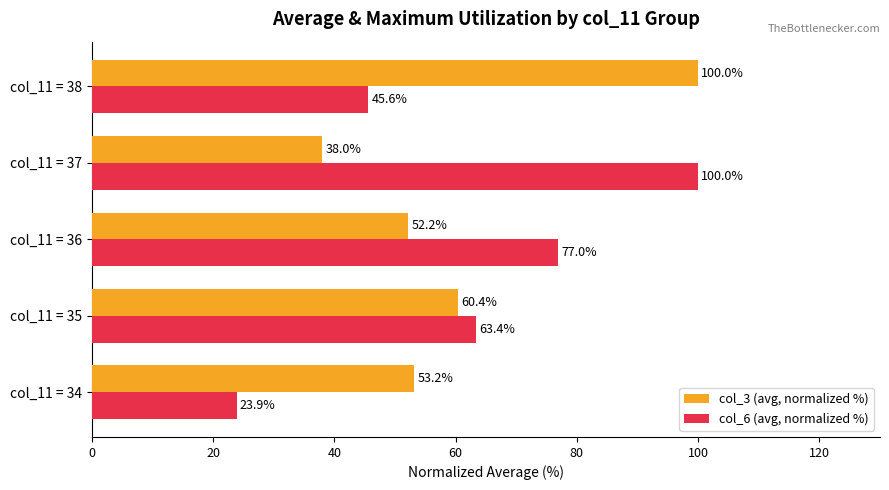

True or false: col_6 (avg, normalized %) has a value of 15.6 at col_11 = 34.

False